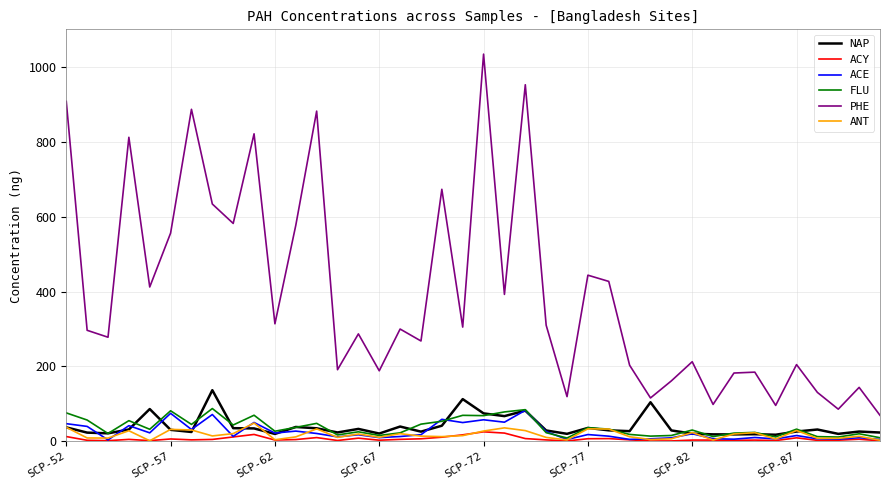

Which series has the largest total across all categories?

PHE